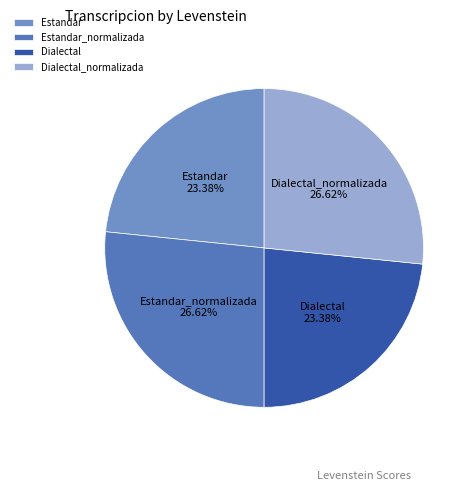

Does Dialectal represent more than half of the total?

No